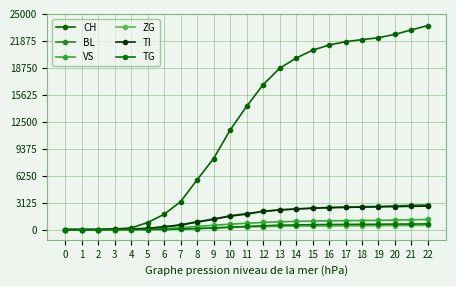

How many lines are shown in the chart?

6